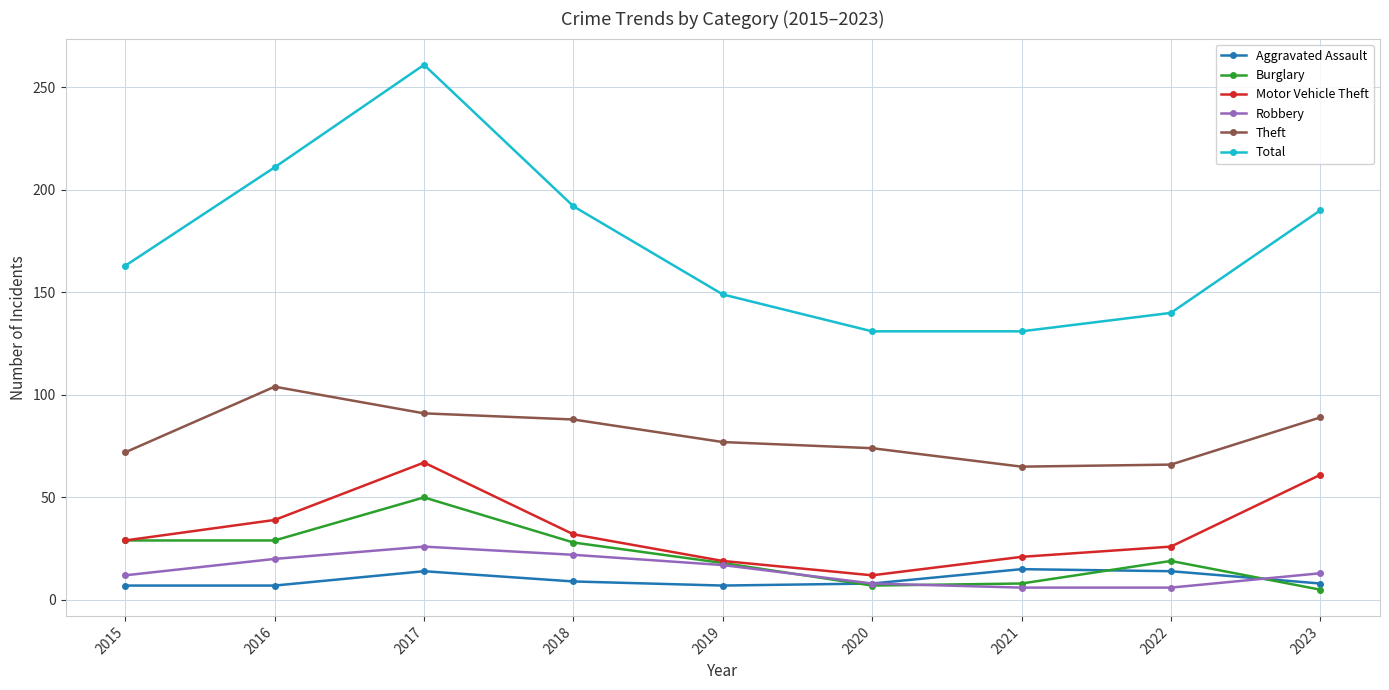

Where does the Burglary series first go above 19?

2015